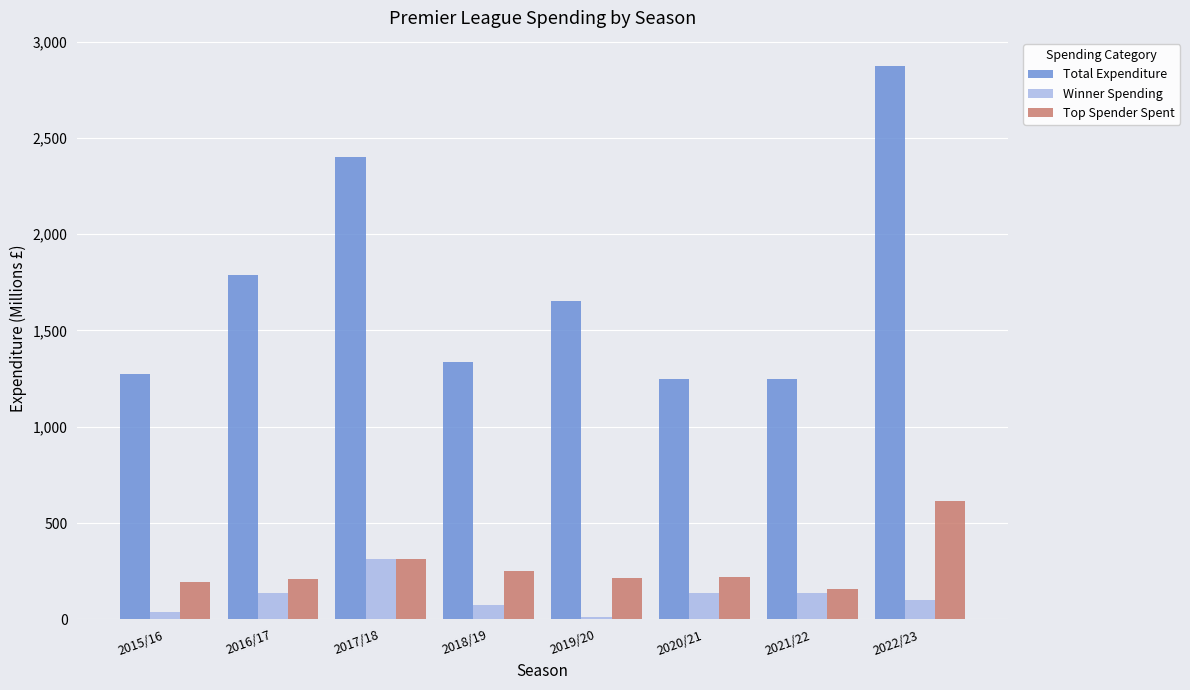

What is the difference between the maximum and minimum values in the Top Spender Spent series?

459.3